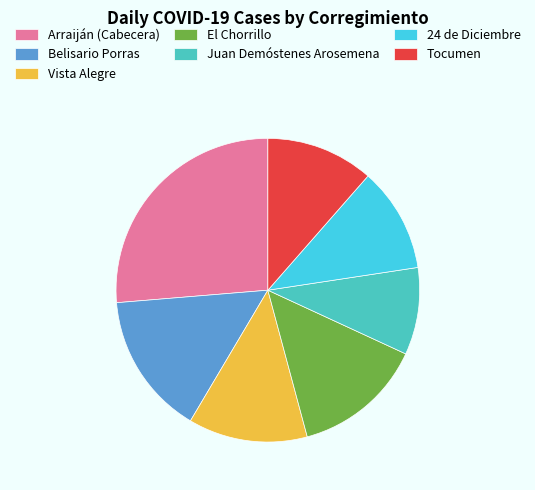

Does Tocumen account for over 50% of the chart?

No